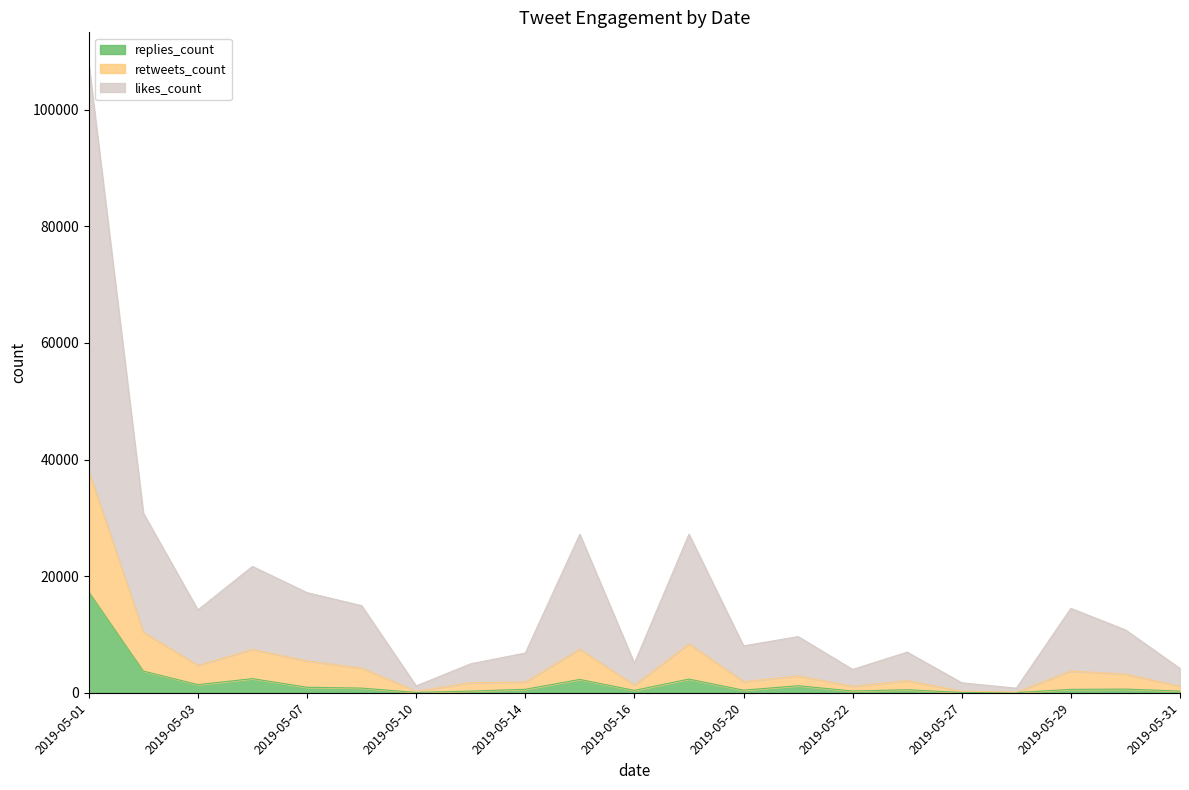

Which has a higher value, 2019-05-14 or 2019-05-31?

2019-05-14